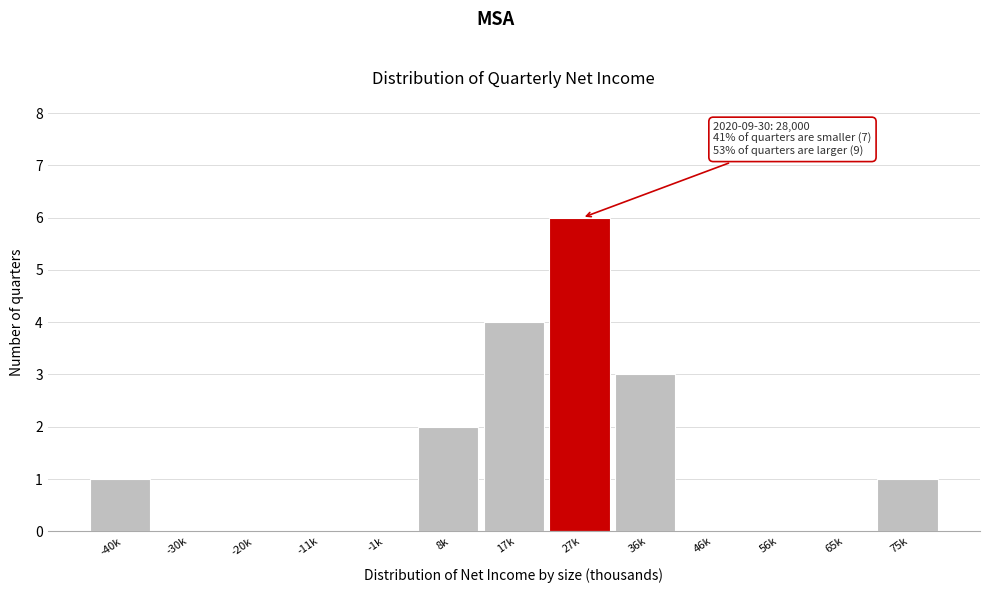

Reading left to right, list all the values displayed in this chart.

-40k=1	-30k=0	-20k=0	-11k=0	-1k=0	8k=2	17k=4	27k=6	36k=3	46k=0	56k=0	65k=0	75k=1